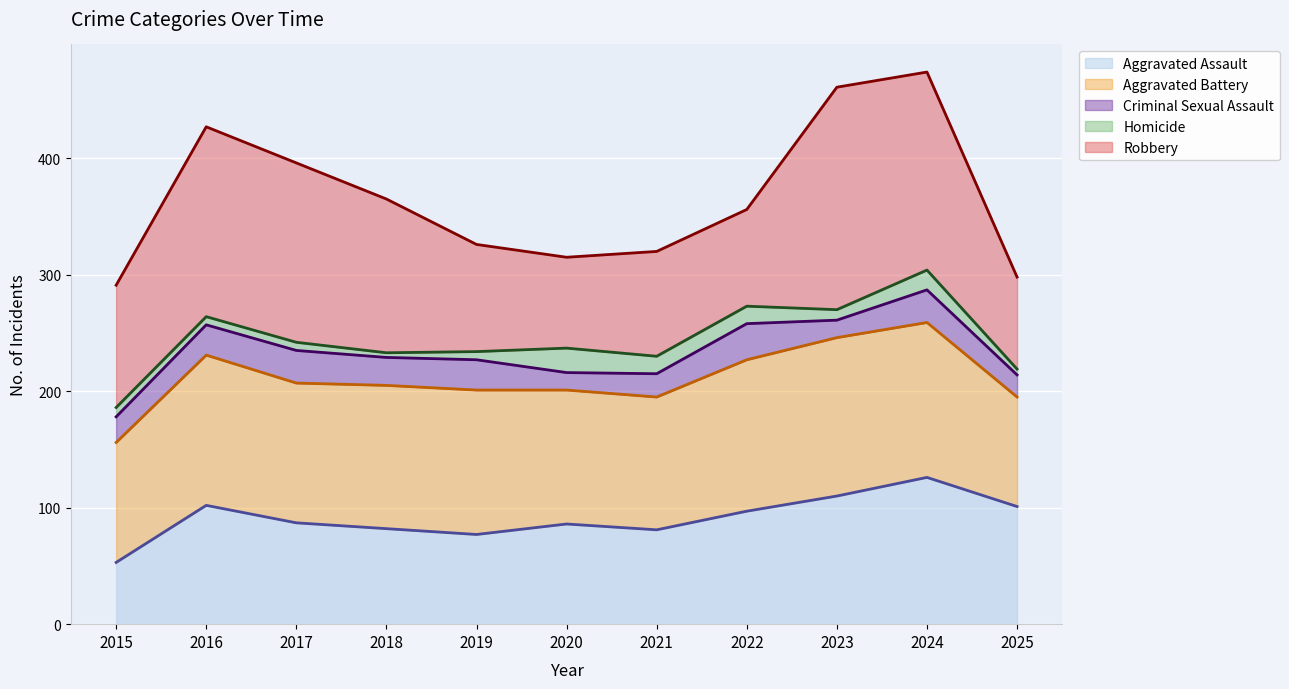

Which category has the lowest value across all series?

2015